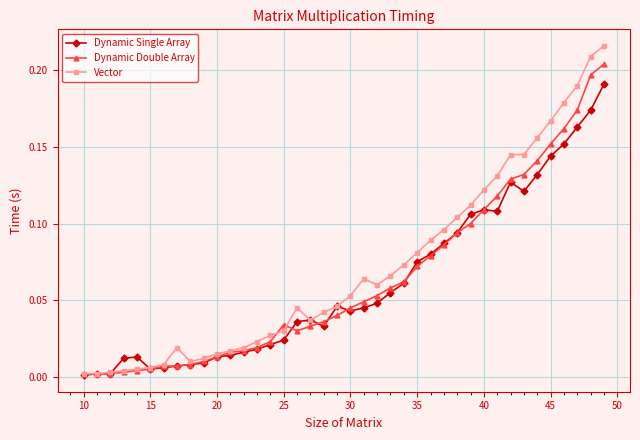

True or false: Vector has more than 2 interior local peaks.

True